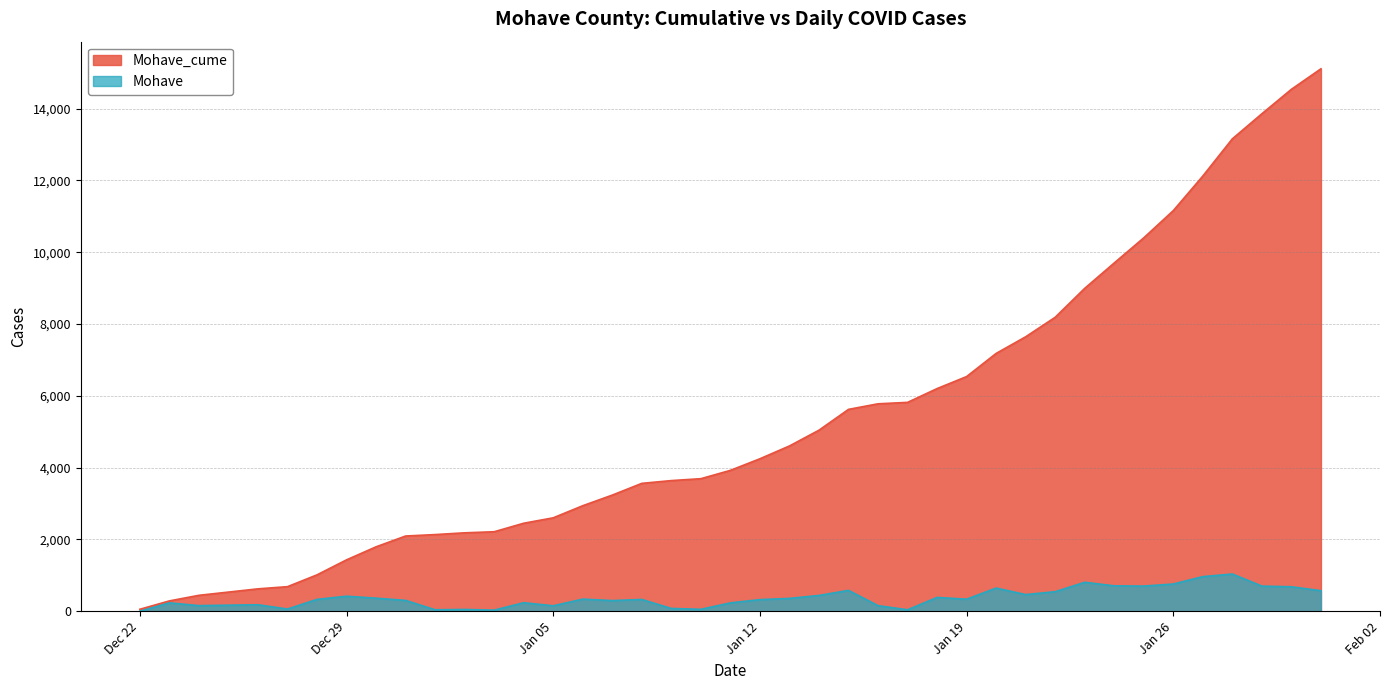

The Mohave series shows 679 at 2021-01-14. True or false?

False